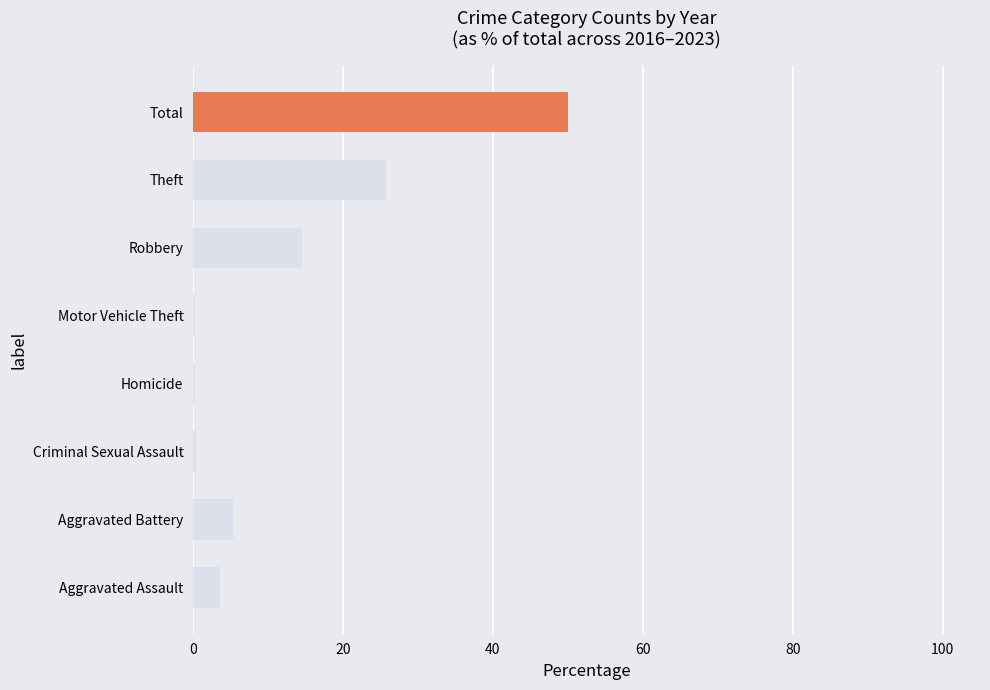

At which category does the chart reach its peak across all series?

Total